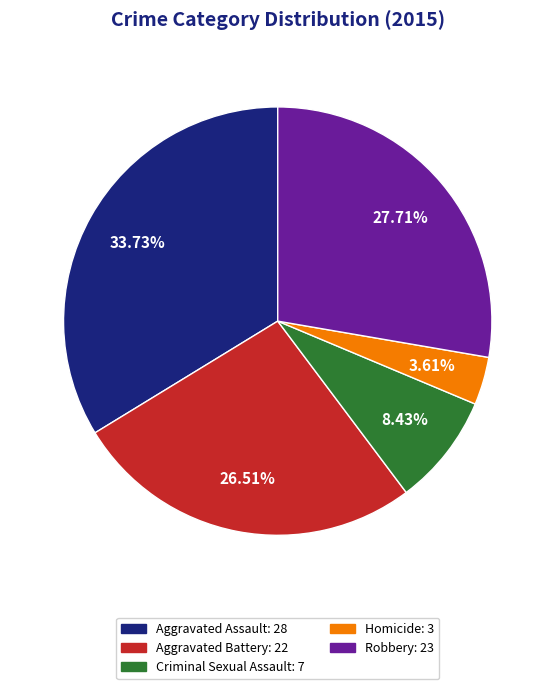

What percentage do Criminal Sexual Assault and Robbery together represent?

36.1%